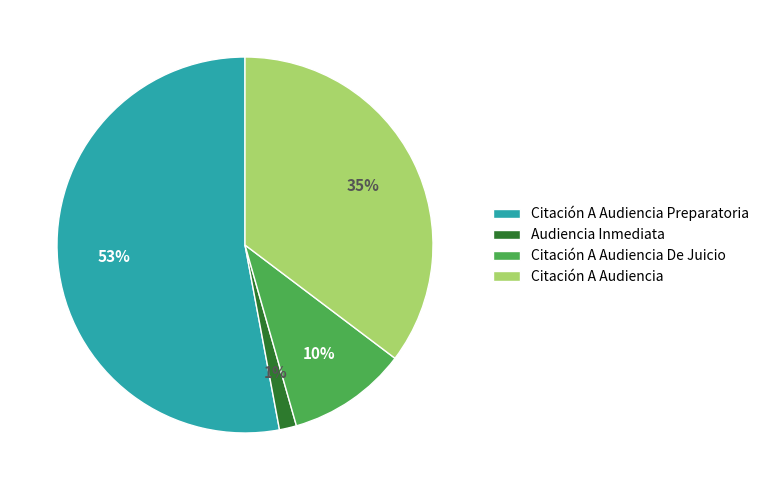

What is the majority slice?

Citación A Audiencia Preparatoria